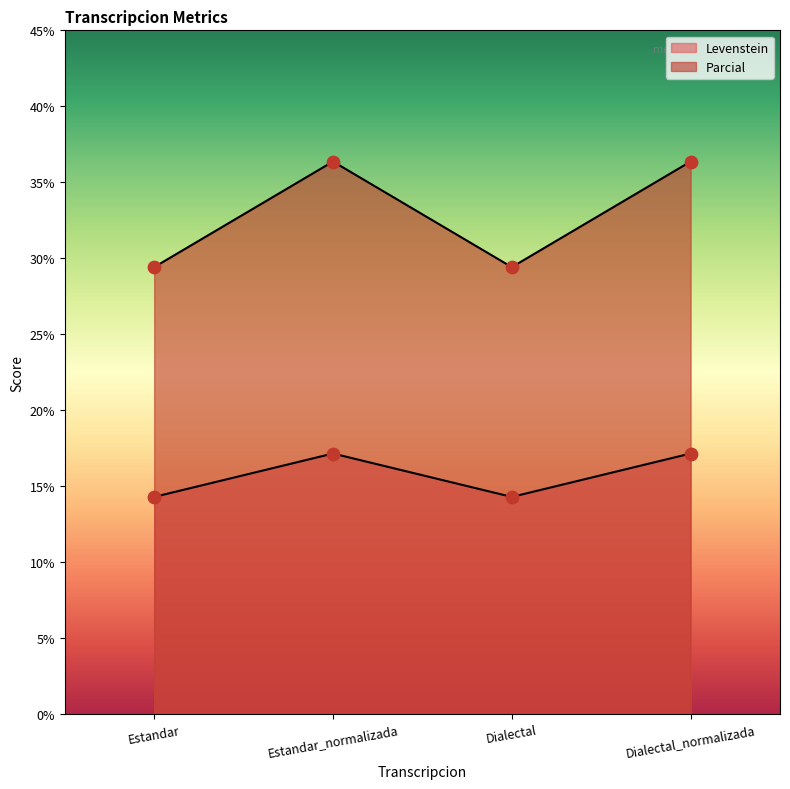

At which category is the sum across all series the highest?

Estandar_normalizada